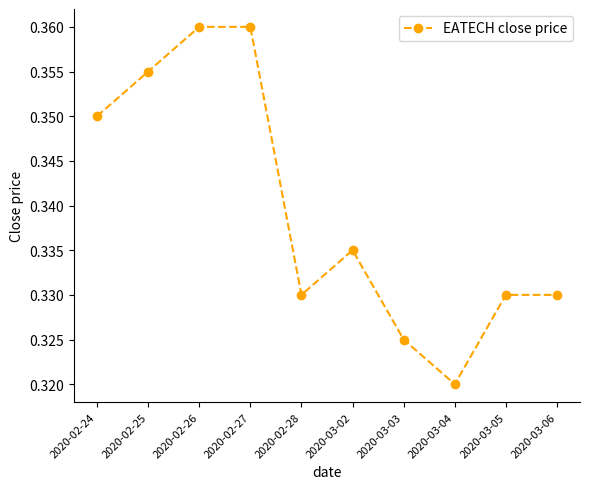

True or false: the data shows 0.6 at 2020-02-26.

False